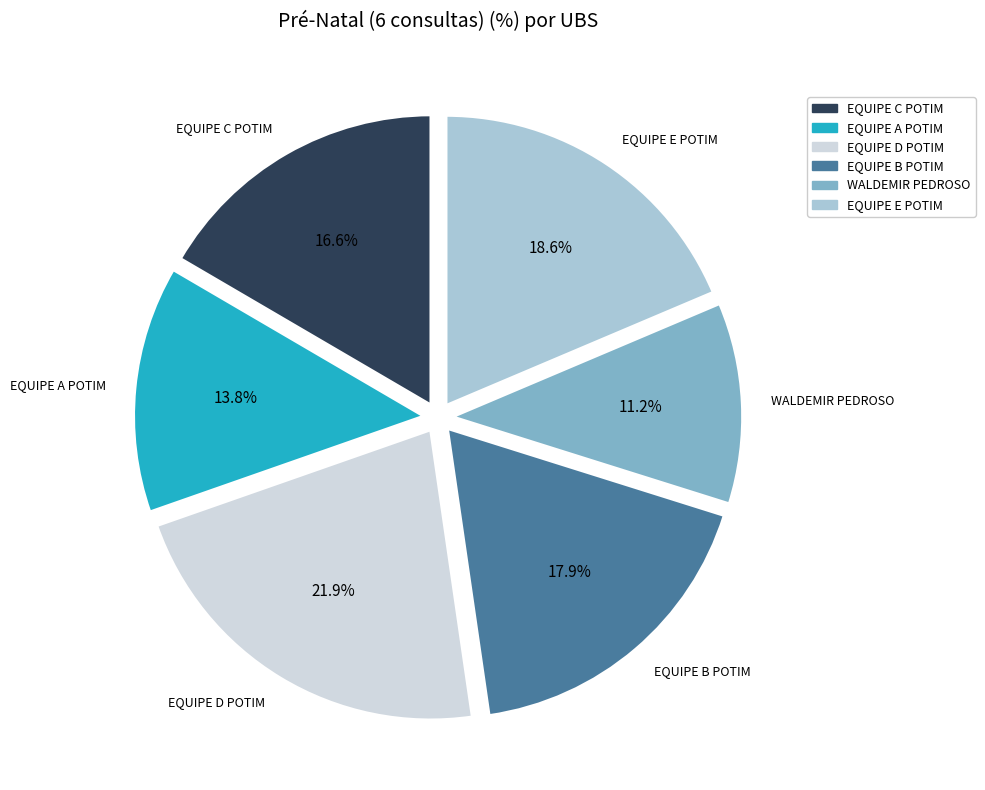

Does any single category account for the majority?

No